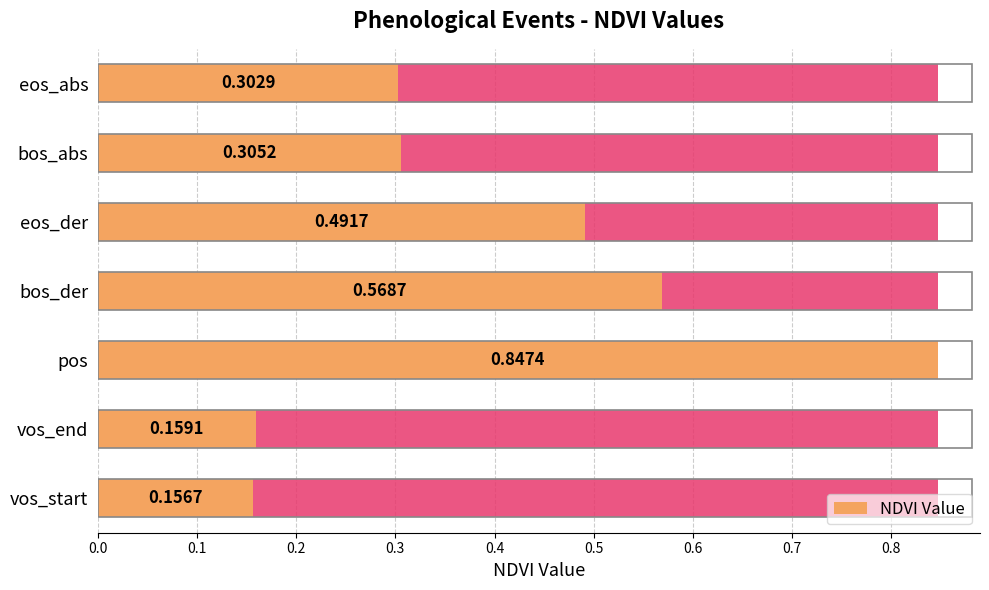

What is the value of the 2nd bar from the left?

0.2